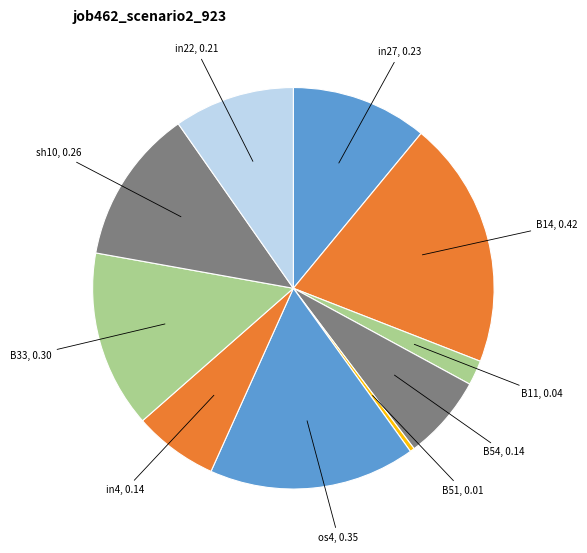

Is it true that B54 is 1% of the pie?

False